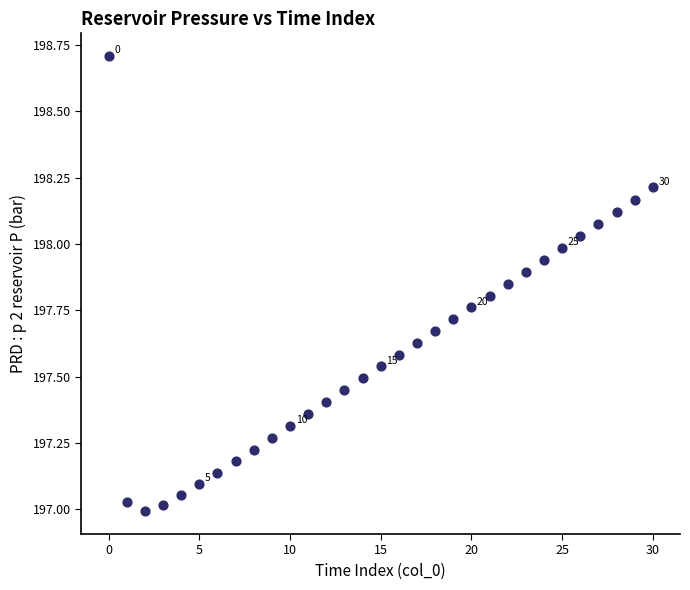

What is the range of Y values (max minus min)?

1.7